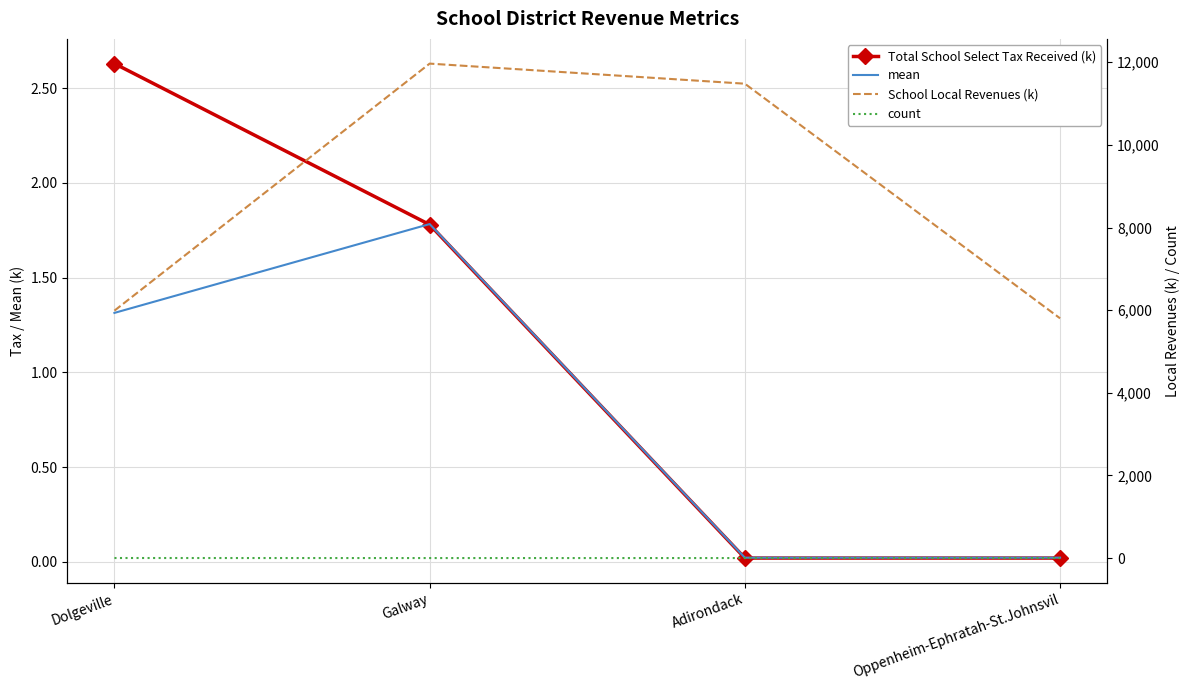

At which category does mean reach its first local valley?

Adirondack